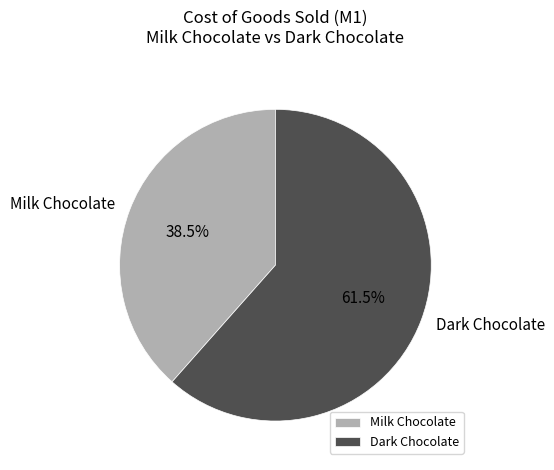

To the nearest percent, what is the difference between the largest and smallest slice percentages?

23%